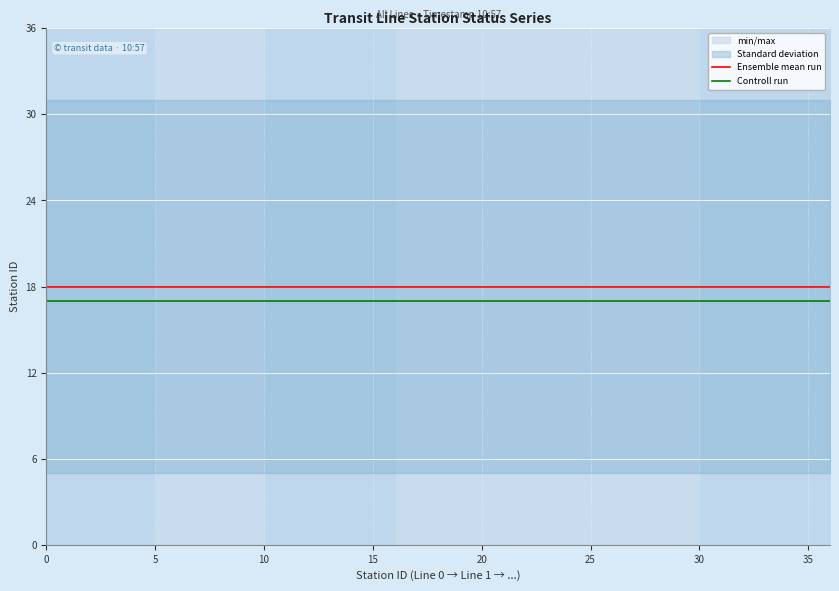

Which series has the largest range (max minus min)?

Ensemble mean run